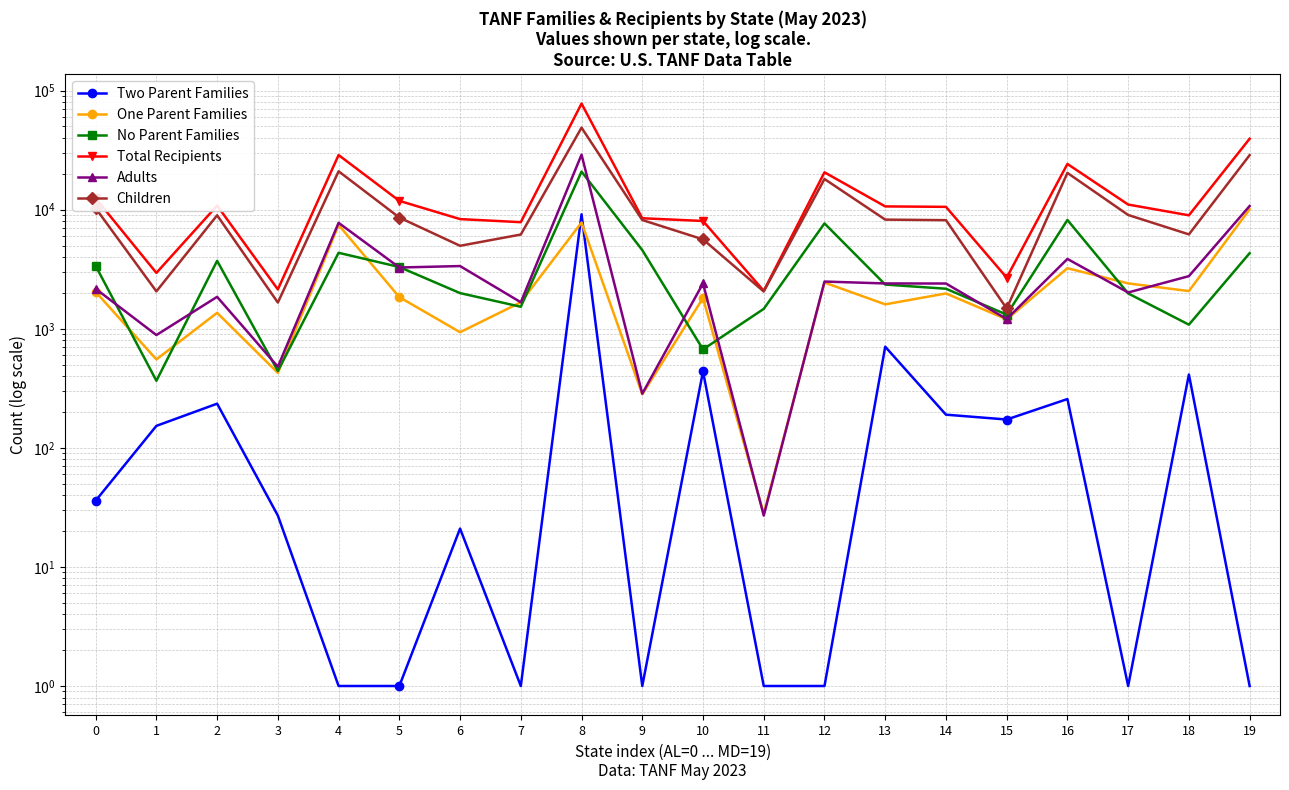

Which has a higher value, 5 or 11?

5